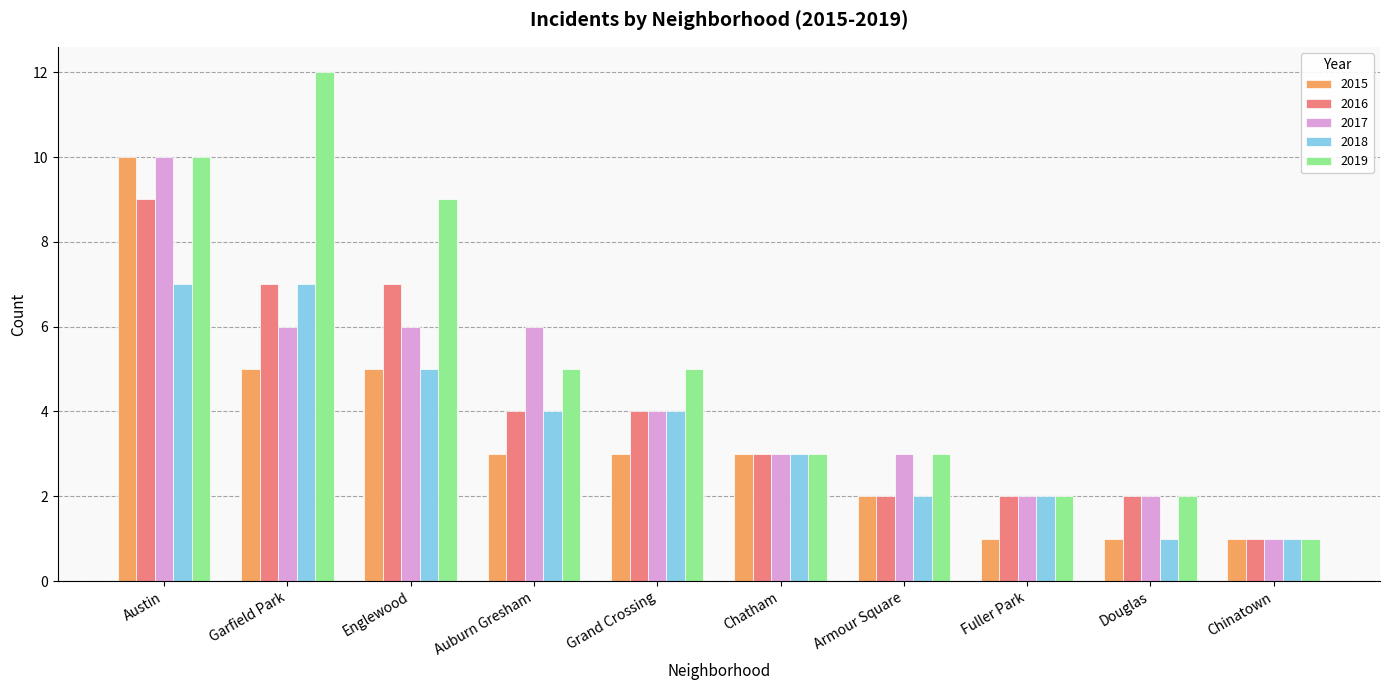

Which series has the largest range (max minus min)?

2019